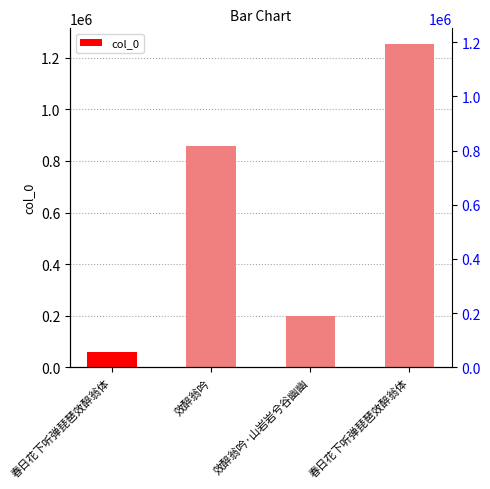

Which category has the highest value across all series?

春日花下听弹琵琶效醉翁体